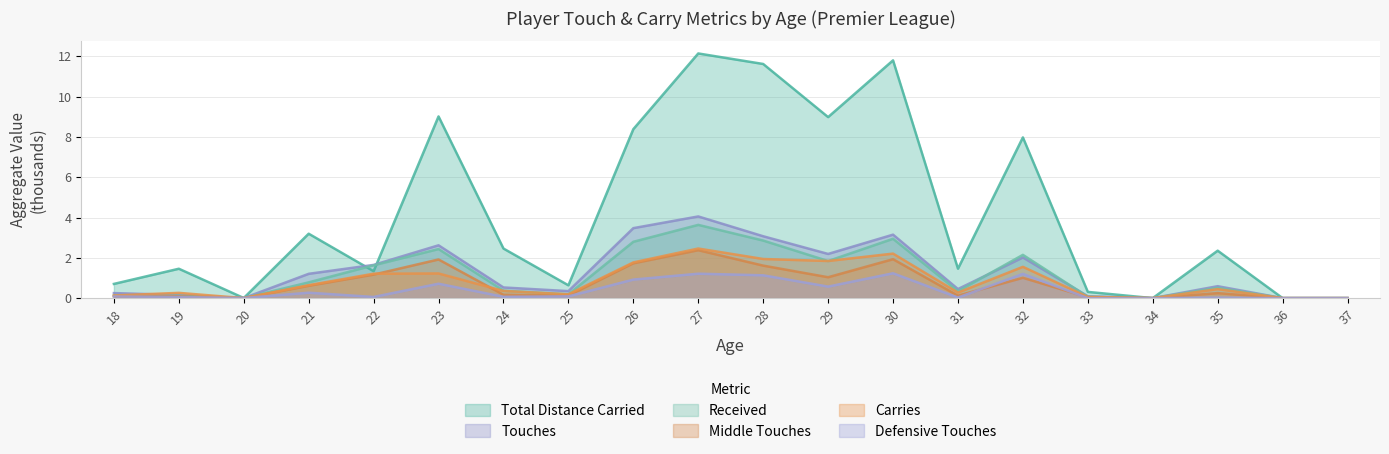

Reading left to right, extract all data points from this chart.

total_distance_carried: 0.7	1.5	0.0	3.2	1.3	9.0	2.5	0.6	8.4	12.1	11.6	9.0	11.8	1.5	8.0	0.3	0.0	2.4	0.0	0.0
carries: 0.1	0.3	0.0	0.6	1.2	1.2	0.4	0.2	1.8	2.5	1.9	1.8	2.2	0.3	1.6	0.1	0.0	0.4	0.0	0.0
touches: 0.2	0.2	0.0	1.2	1.6	2.6	0.5	0.3	3.5	4.1	3.1	2.2	3.1	0.5	2.0	0.1	0.0	0.6	0.0	0.0
received: 0.1	0.1	0.0	0.8	1.6	2.4	0.4	0.2	2.8	3.6	2.9	1.8	2.9	0.3	2.1	0.1	0.0	0.5	0.0	0.0
middle_touches: 0.1	0.1	0.0	0.6	1.2	1.9	0.2	0.1	1.7	2.4	1.6	1.0	1.9	0.1	1.0	0.0	0.0	0.2	0.0	0.0
deffensive_touches: 0.1	0.1	0.0	0.3	0.1	0.7	0.1	0.1	0.9	1.2	1.1	0.6	1.2	0.0	1.2	0.0	0.0	0.0	0.0	0.0